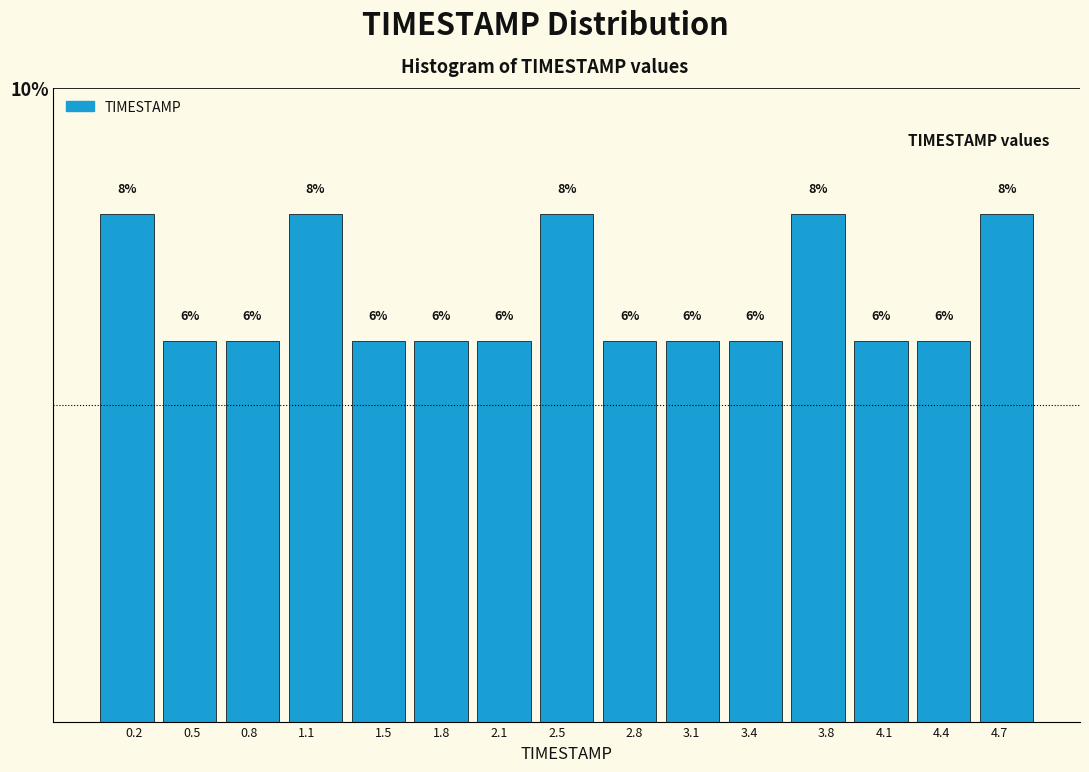

Reading left to right, extract all data points from this chart.

0.2=8	0.5=6	0.8=6	1.1=8	1.5=6	1.8=6	2.1=6	2.5=8	2.8=6	3.1=6	3.4=6	3.8=8	4.1=6	4.4=6	4.7=8